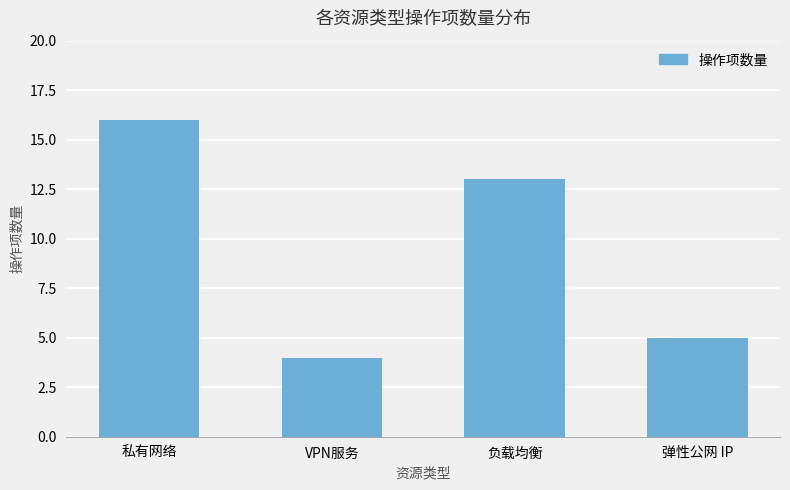

Approximately how many times larger is the value at 弹性公网 IP compared to 私有网络?

0.3